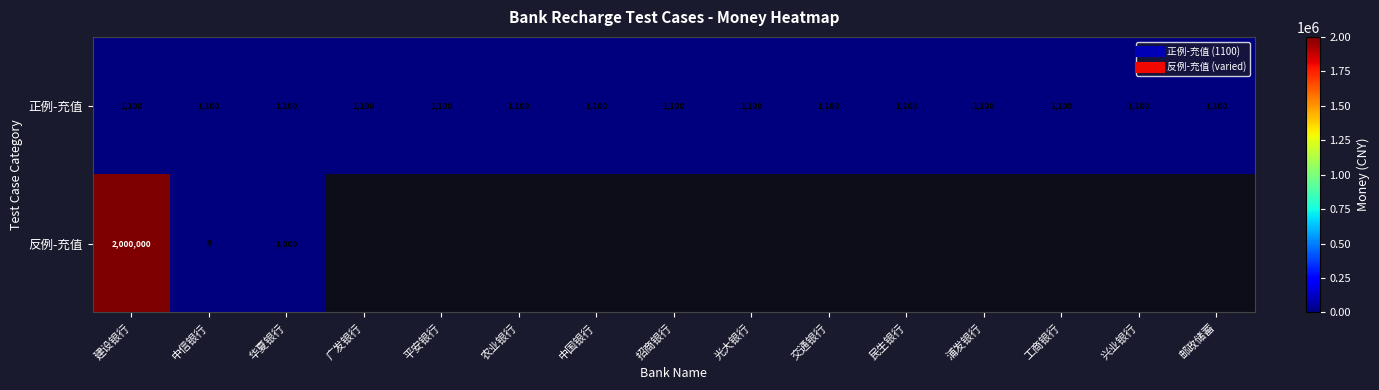

What is the difference between the maximum and minimum values in the 反例-充值 series?

1999991.0